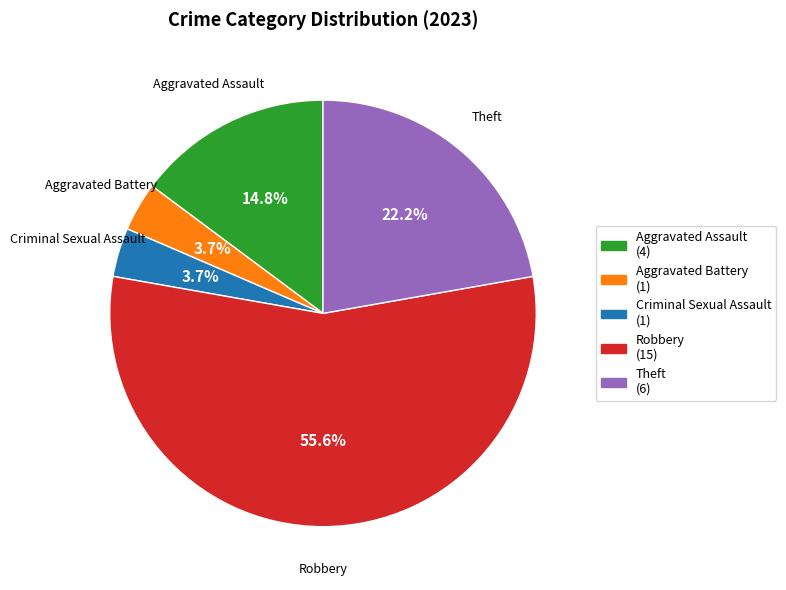

To the nearest percent, what portion does Criminal Sexual Assault represent?

4%